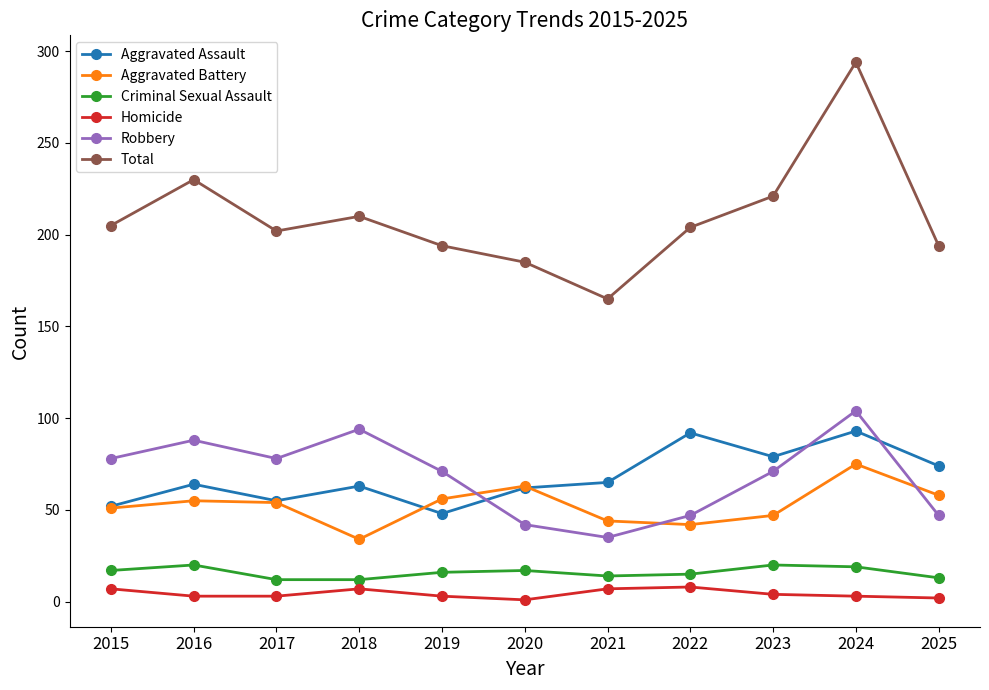

At which category does Aggravated Assault reach its first local peak?

2016